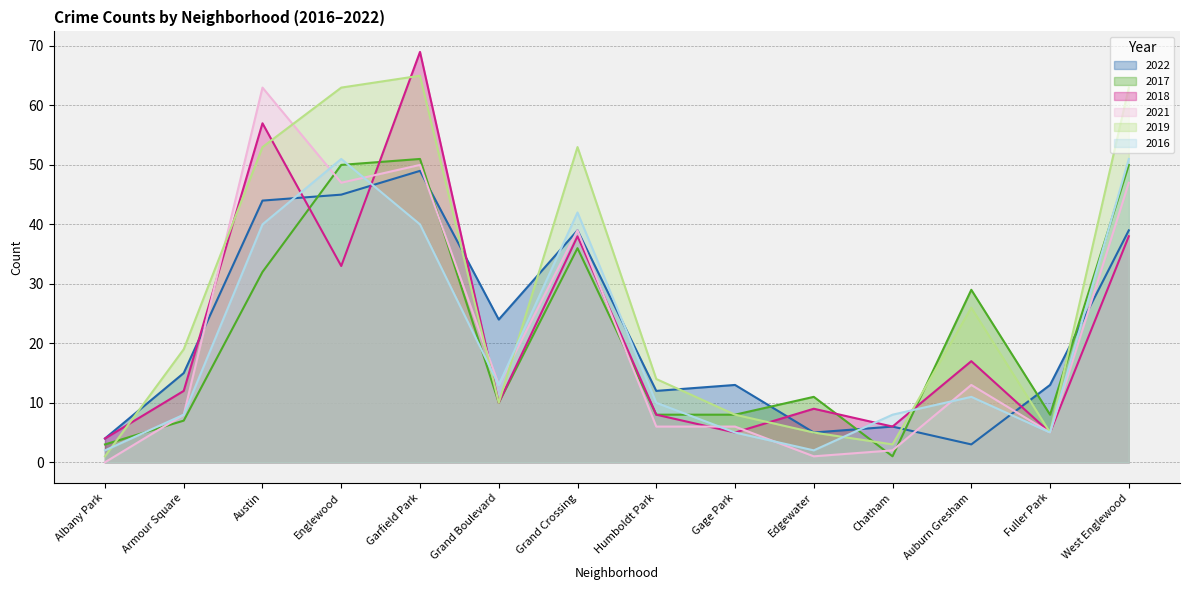

What is the difference between the 2018 values at Armour Square and Englewood?

21